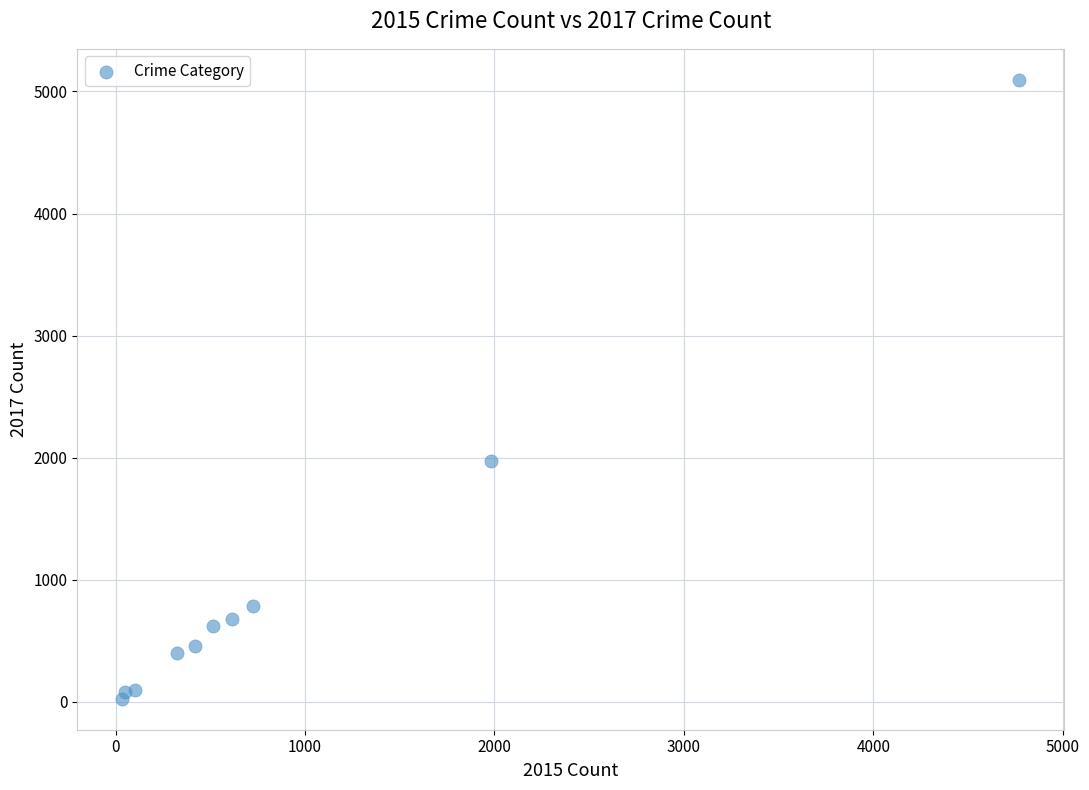

What Y value in the scatter plot is closest to 2559?

1968